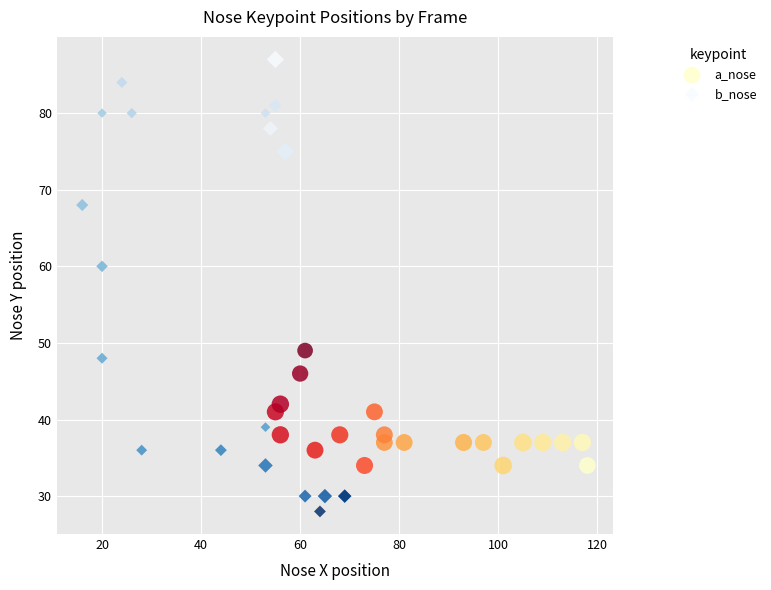

Which series has the largest Y range (max minus min)?

b_nose